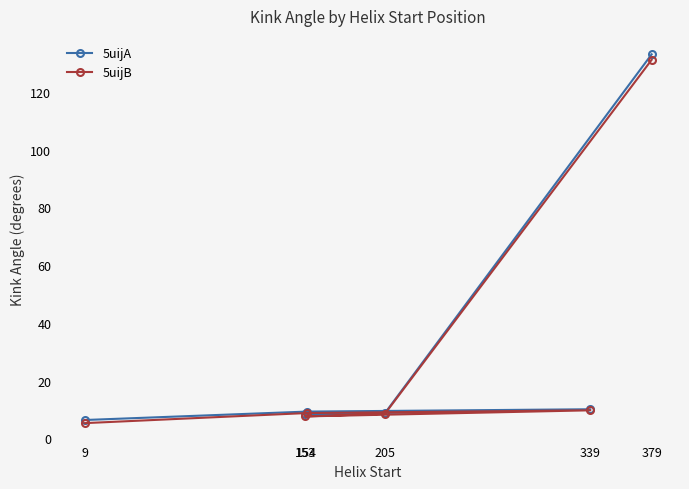

What is the label of the 6th point from the left?

379